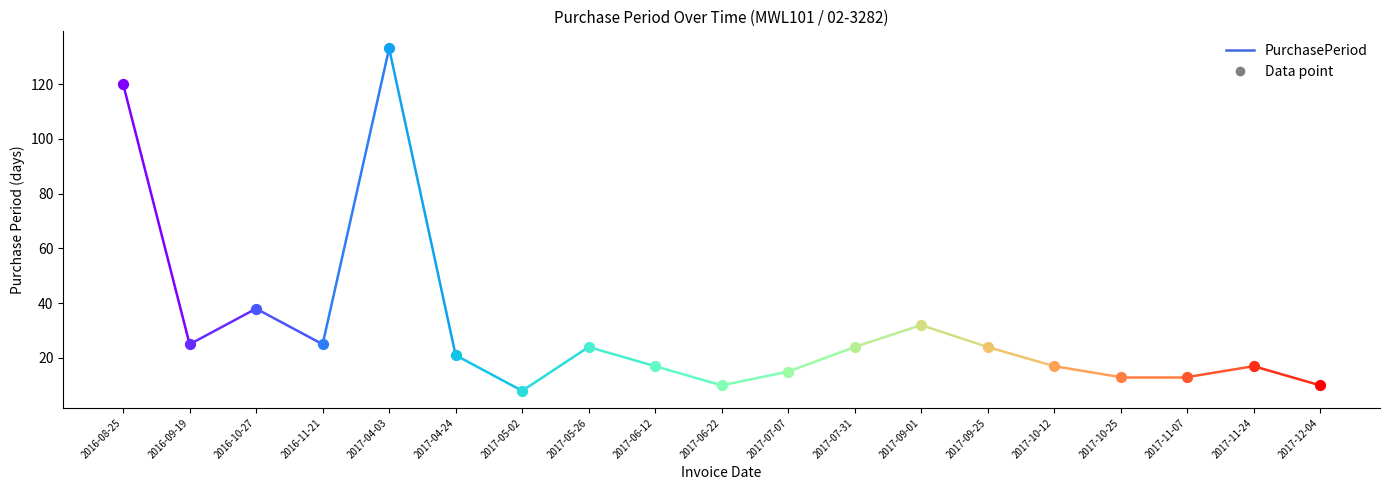

What is the change in value from 2016-08-25 to 2016-09-19?

-95